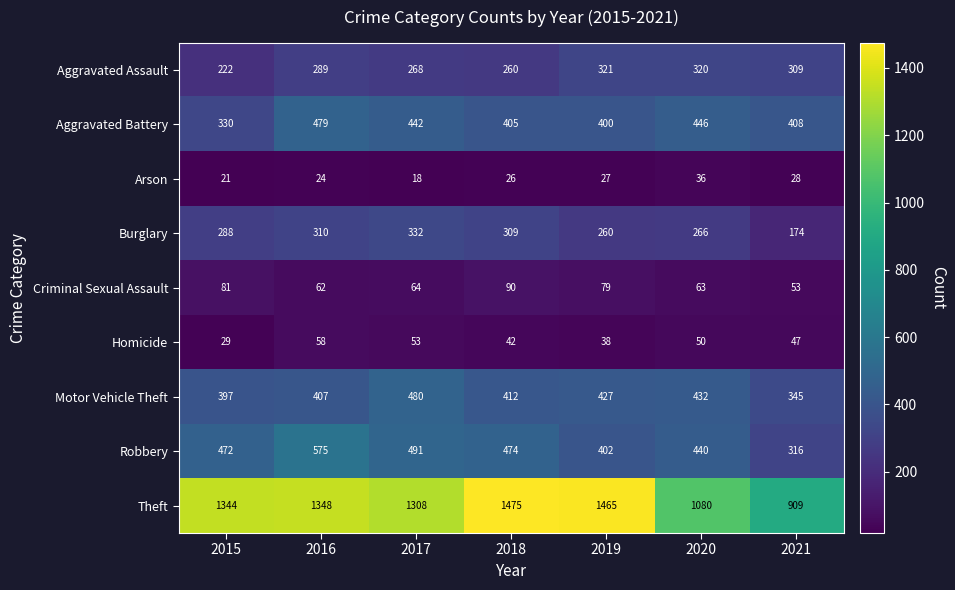

At which category is the sum across all series the highest?

2016